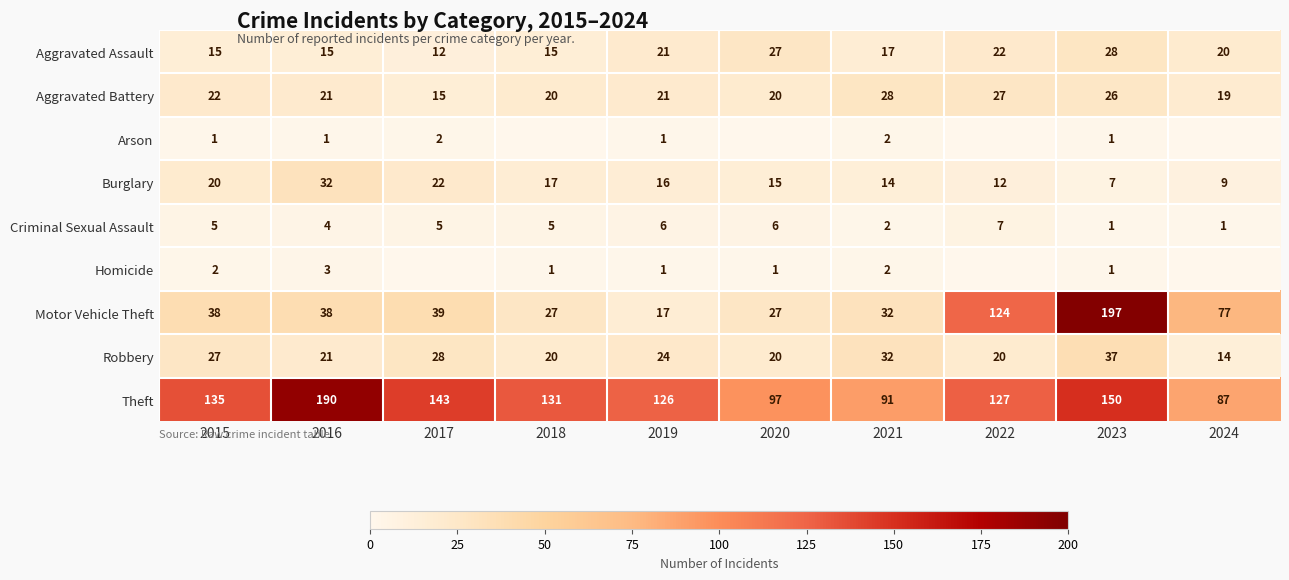

At which label does Robbery first exceed 24?

2015